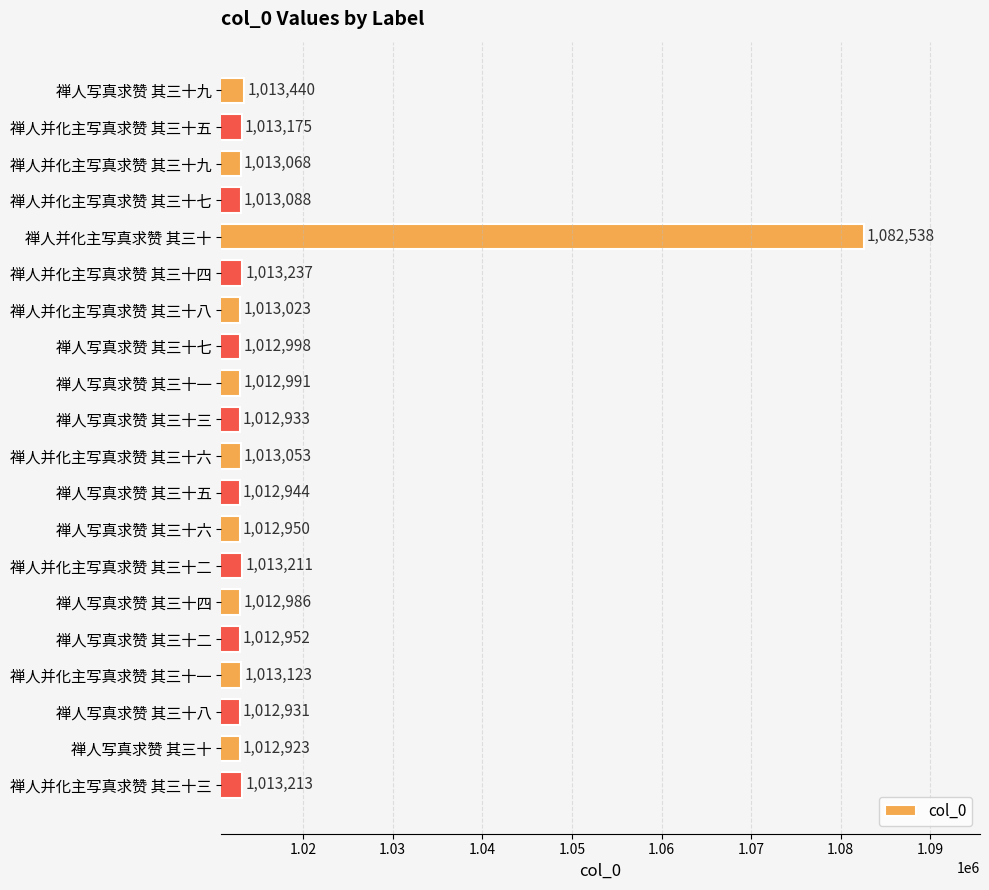

Reading bottom to top, transcribe all the data shown in this chart.

1013213	1012923	1012931	1013123	1012952	1012986	1013211	1012950	1012944	1013053	1012933	1012991	1012998	1013023	1013237	1082538	1013088	1013068	1013175	1013440